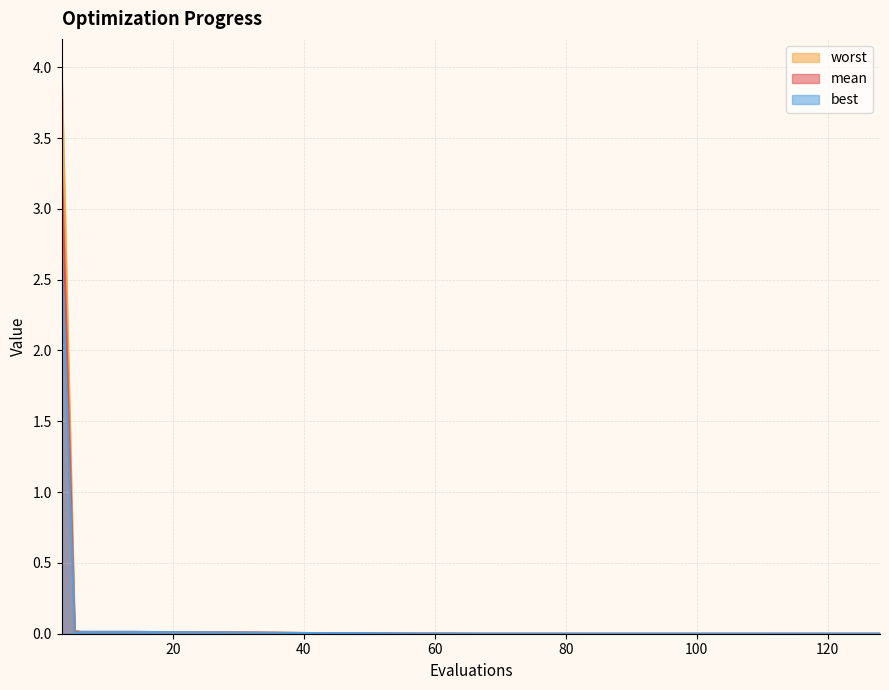

Is the value of best at 10 greater than the value of worst at 117?

Yes